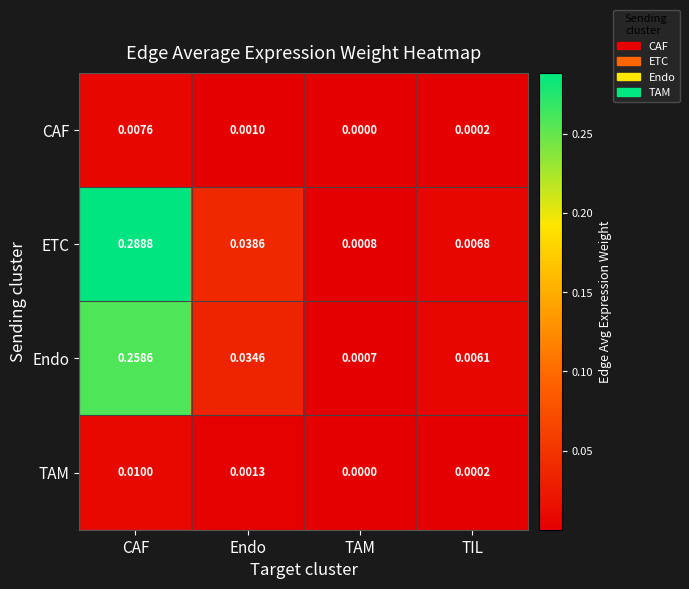

How many categories are shown in the chart?

4